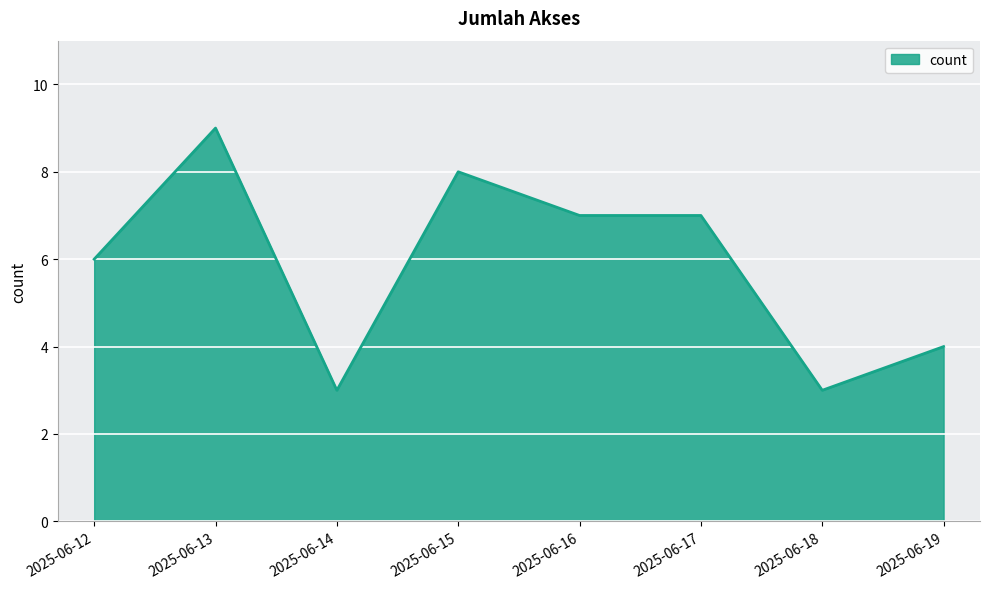

What value does the data have at 2025-06-12?

6